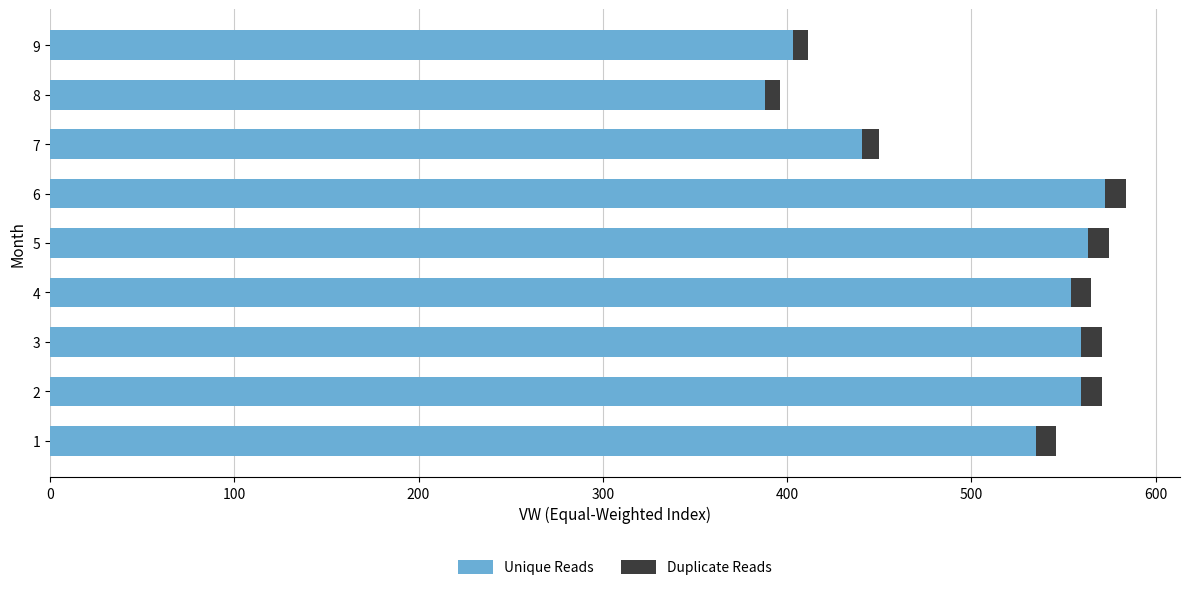

What is the minimum value for Unique Reads?

387.9